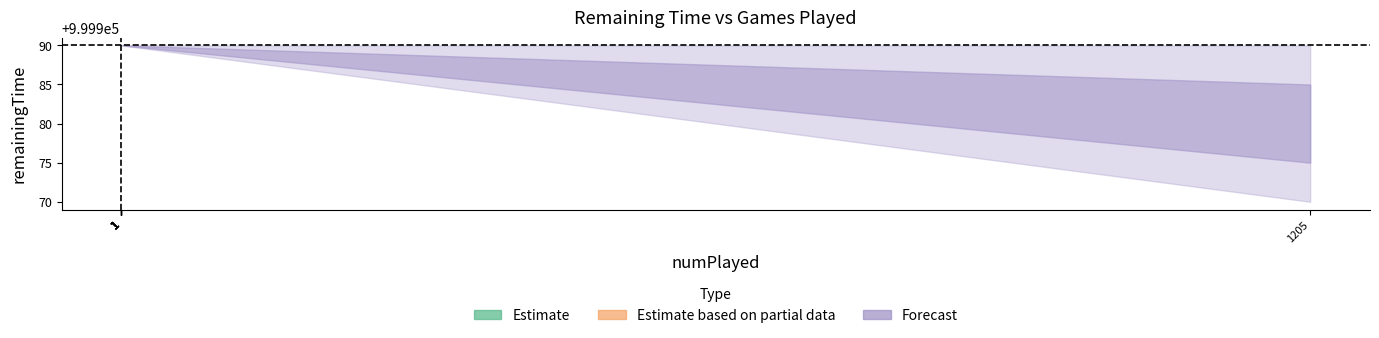

Is it true that remainingTime_lower equals 999990 at 1?

True